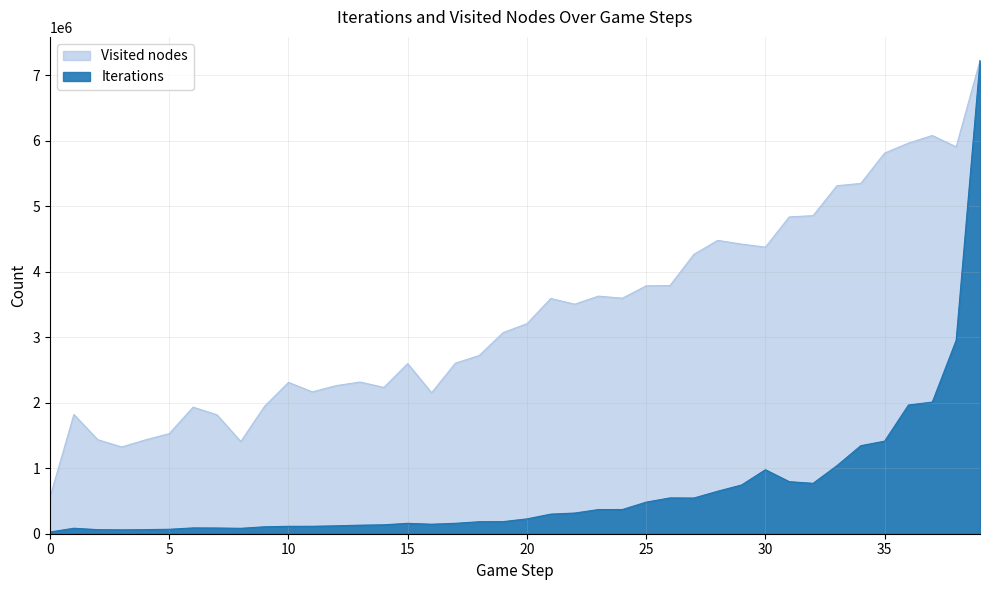

At which category does Iterations reach its first local peak?

1